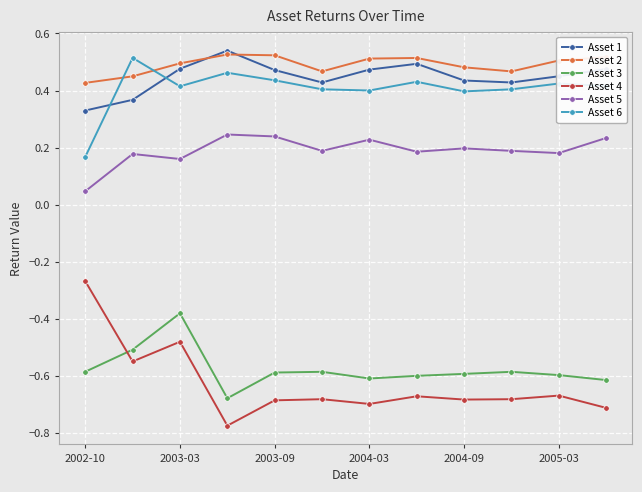

Which series has the widest spread of values?

Asset 4